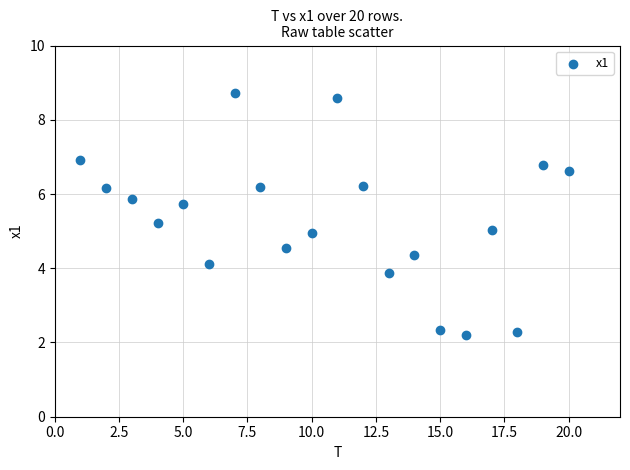

What is the range of Y values (max minus min)?

6.5